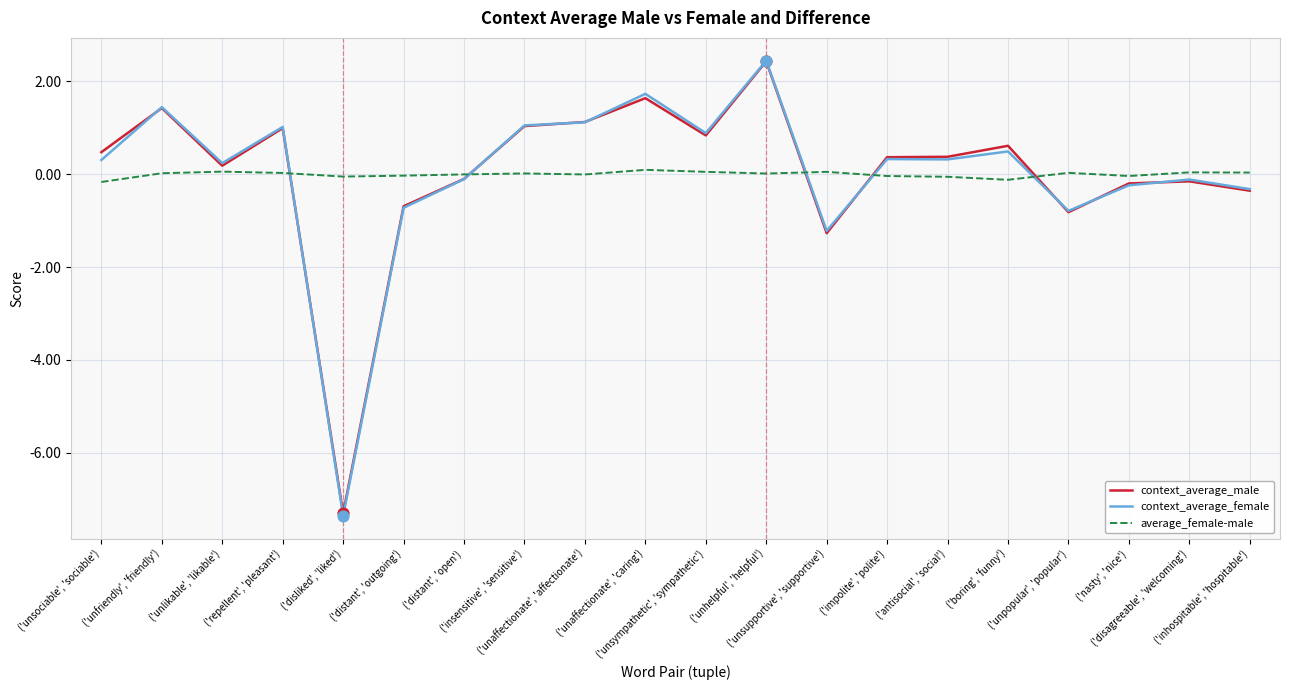

At which category is the sum across all series the highest?

('unhelpful', 'helpful')